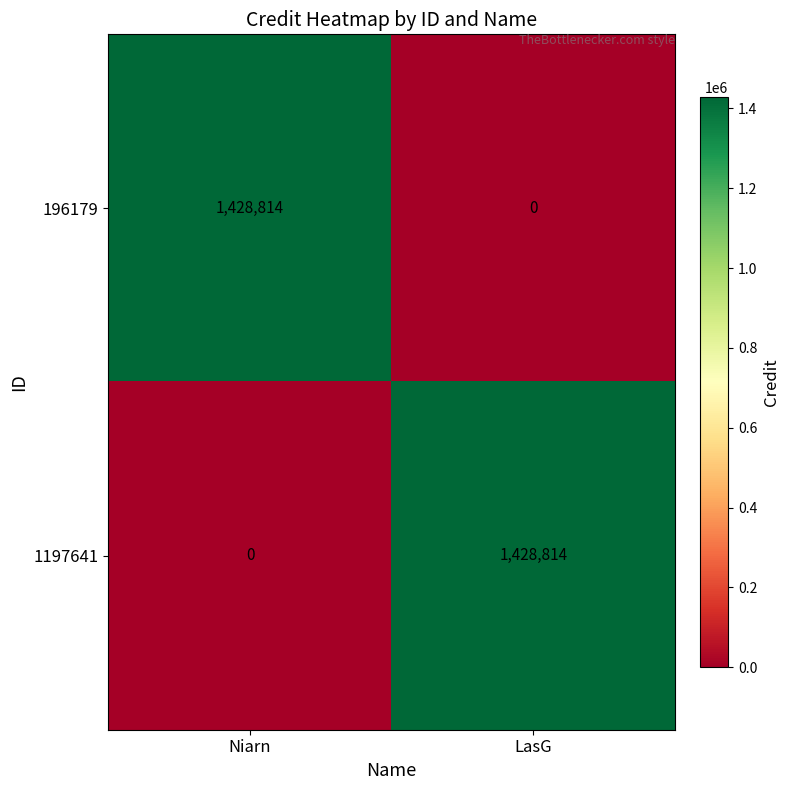

At LasG, list the series in order from smallest to largest.

196179, 1197641